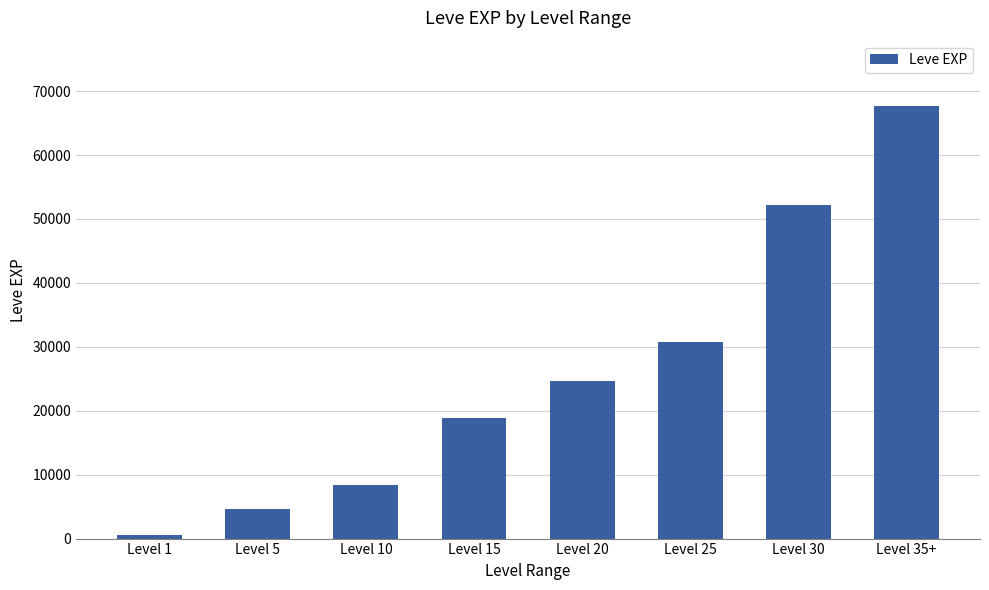

At which category does the chart reach its minimum across all series?

Level 1